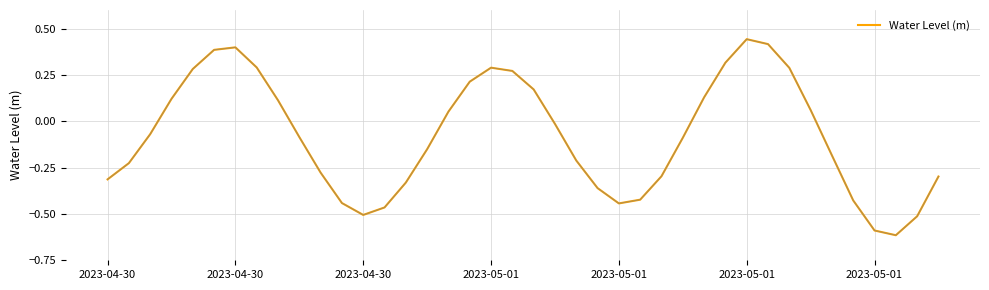

How many series are shown in this chart?

1